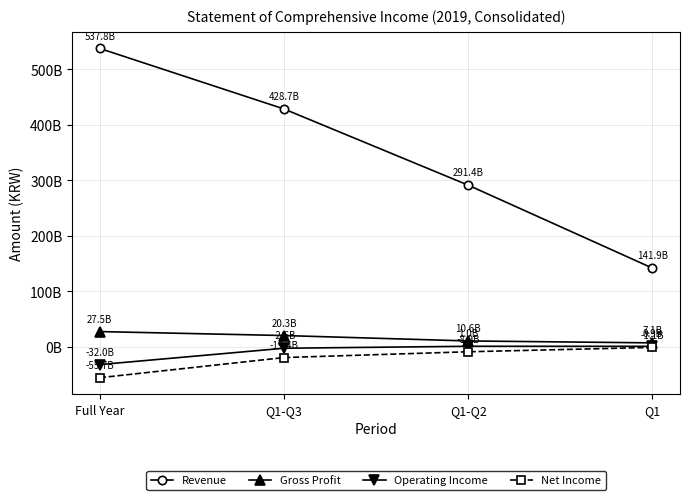

How many Net Income values are between -19379181733 and -1109273048?

3